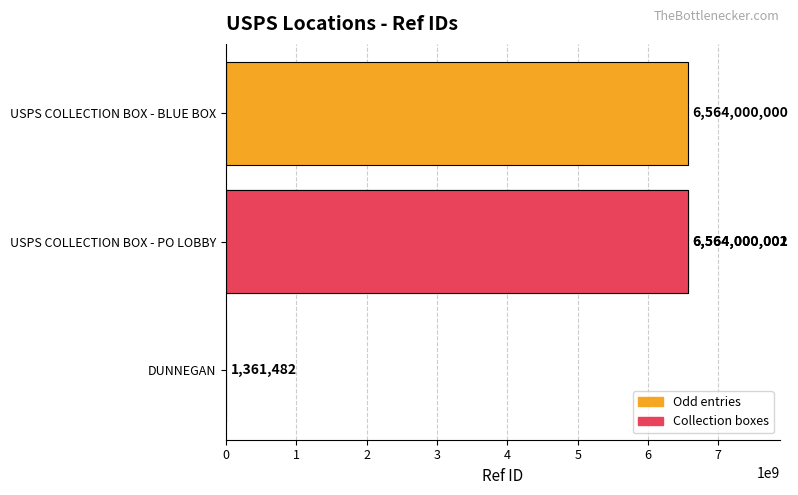

The chart shows a value of 6564000000 at USPS COLLECTION BOX - BLUE BOX. True or false?

True